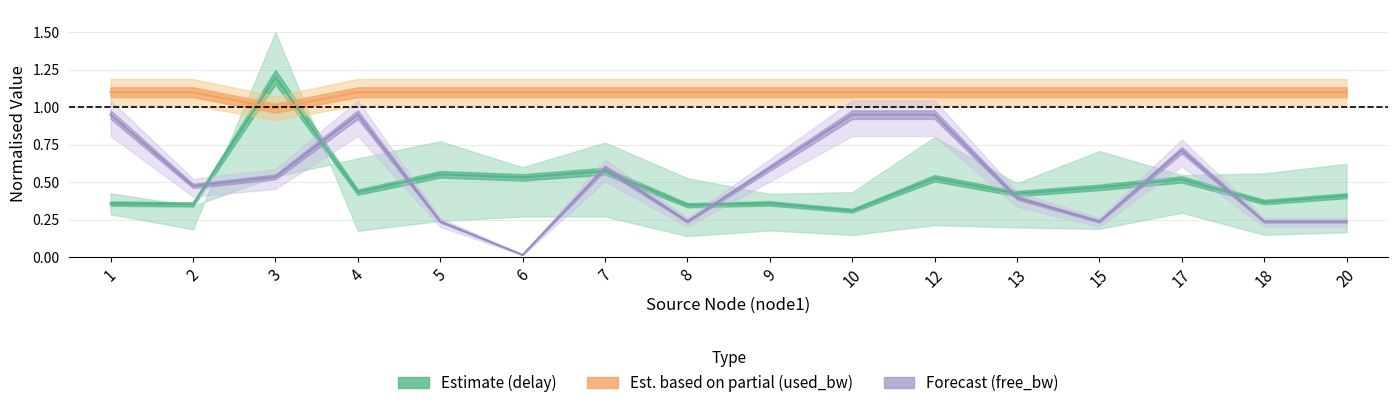

At how many categories does at least one series exceed 0?

16